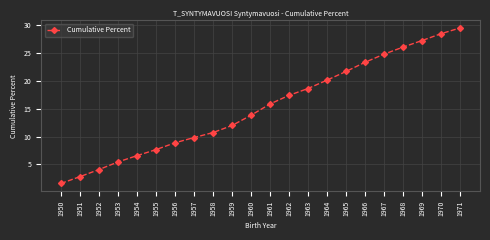

At which label does the data first exceed 15?

1961